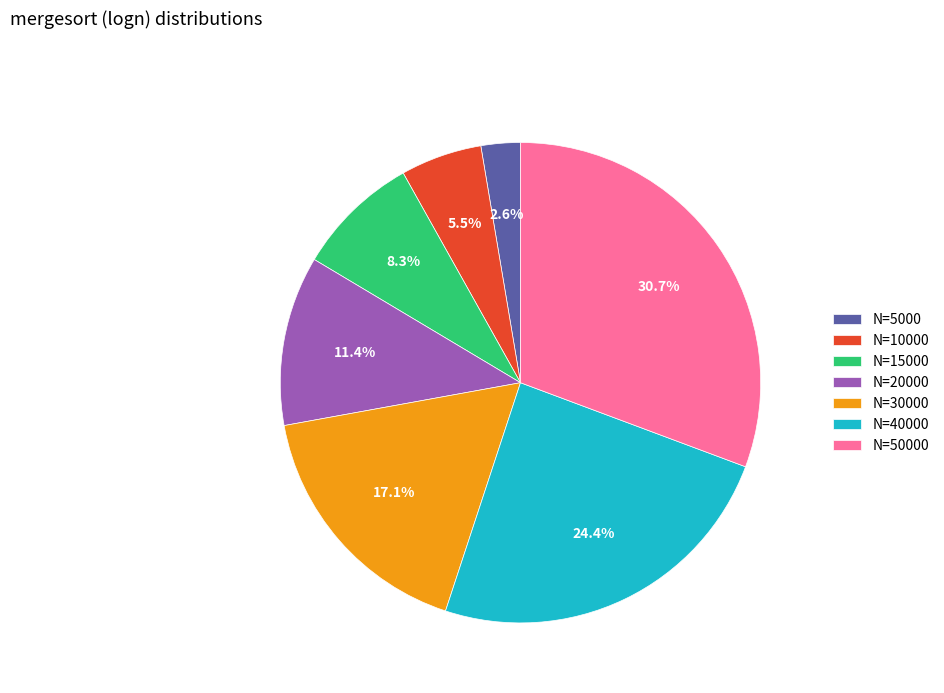

Rank the categories by value from lowest to highest.

N=5000, N=10000, N=15000, N=20000, N=30000, N=40000, N=50000